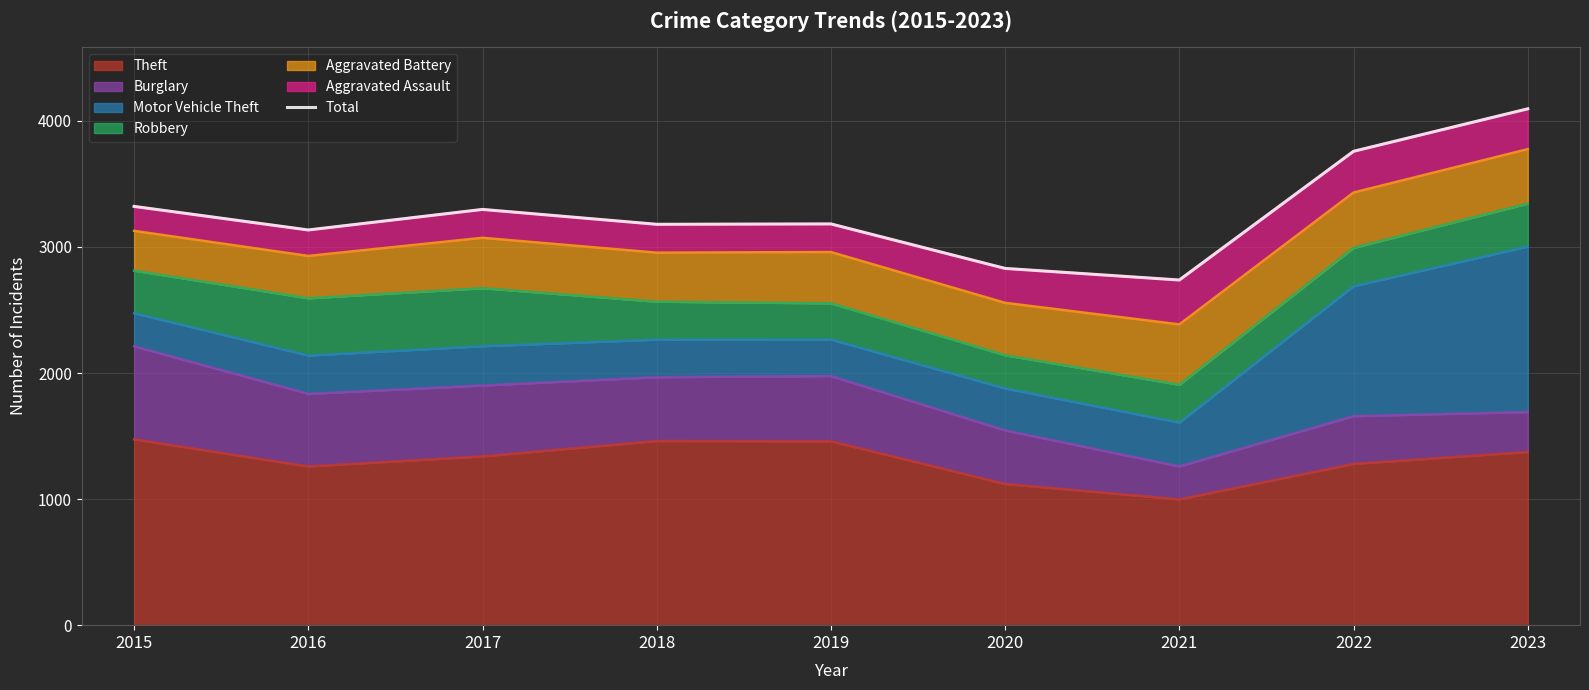

Rank the categories by value from highest to lowest.

2023, 2022, 2015, 2017, 2019, 2018, 2016, 2020, 2021